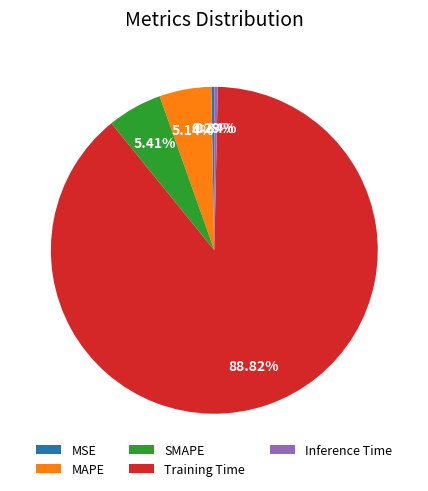

How many segments does this pie chart have?

5